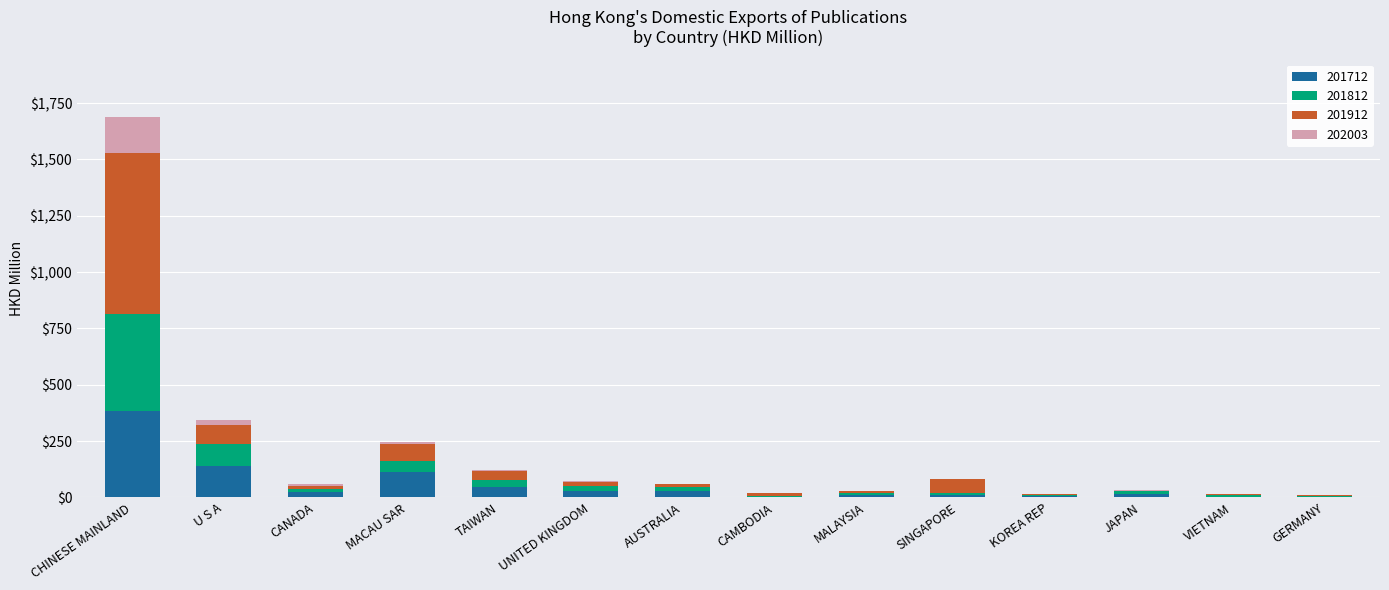

What is the highest value of the 201712 series?

382.0